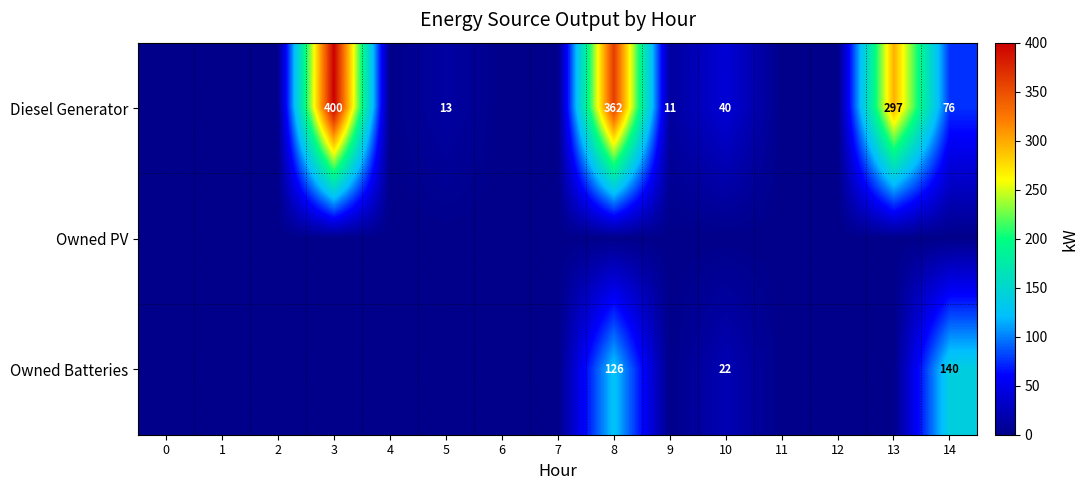

The value of Owned Batteries at 8 is 33. True or false?

False